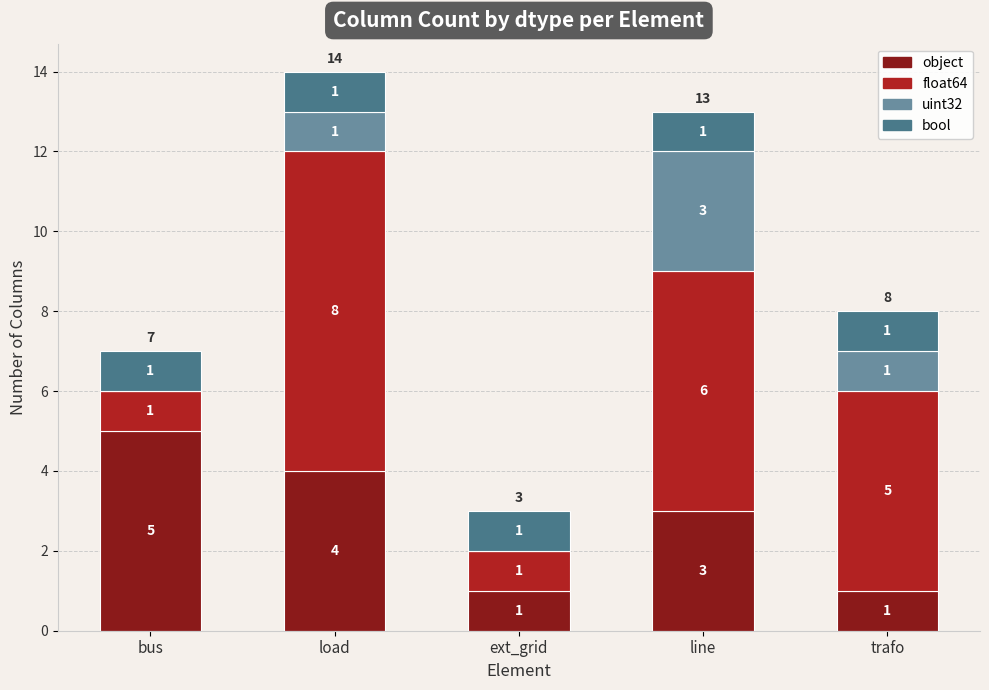

Reading left to right, list the values for the object series.

bus=5	load=4	ext_grid=1	line=3	trafo=1